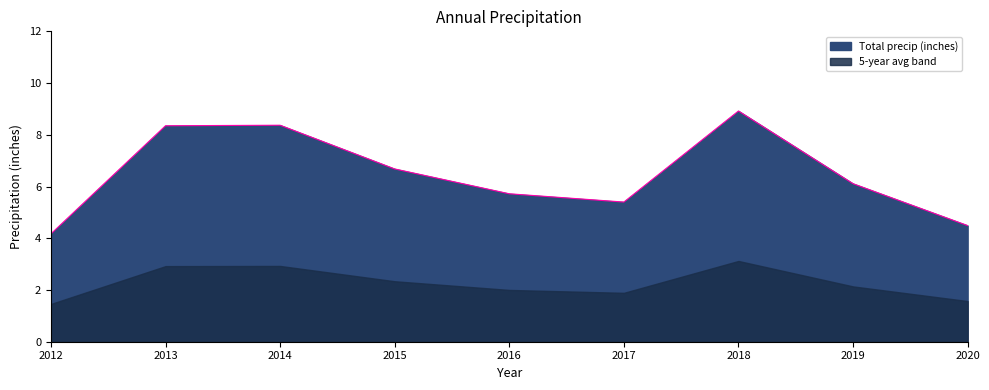

How many categories are shown in the chart?

9